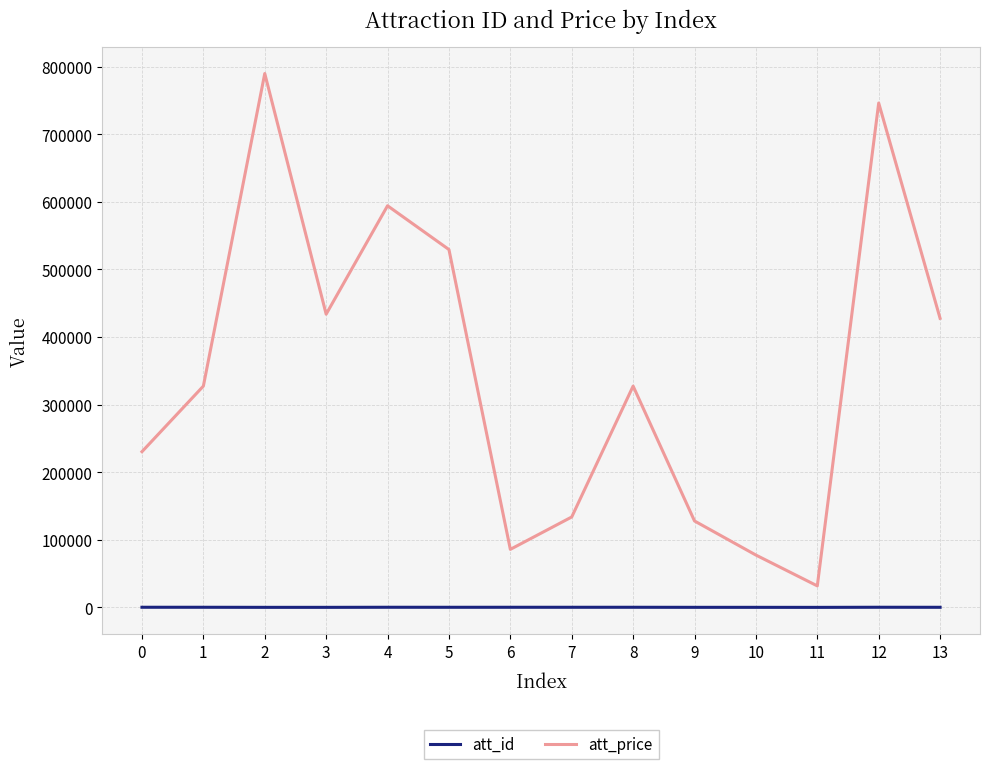

True or false: att_id has a value of 131 at 7.

True